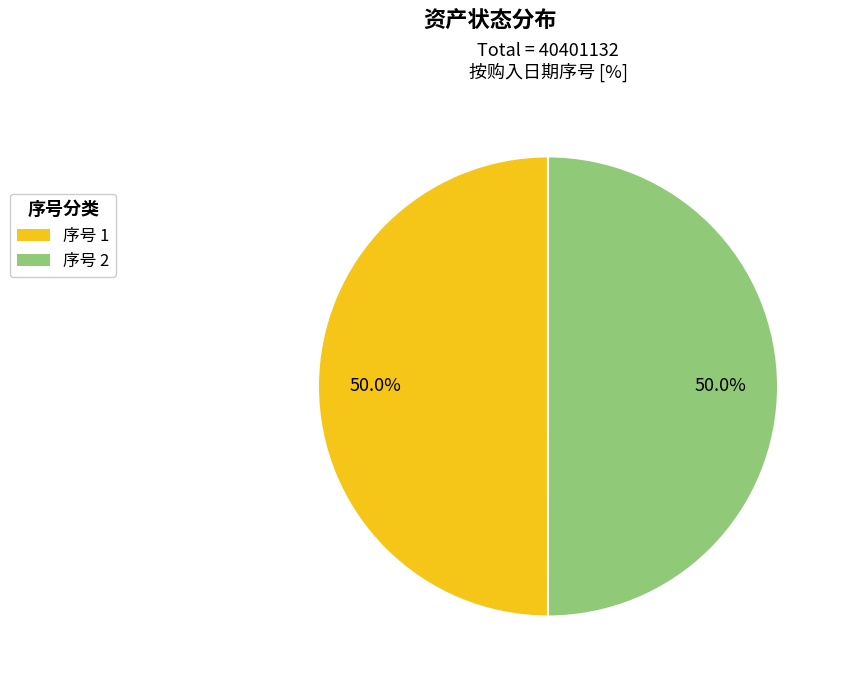

What portion of the pie excludes 序号 1?

50.0%